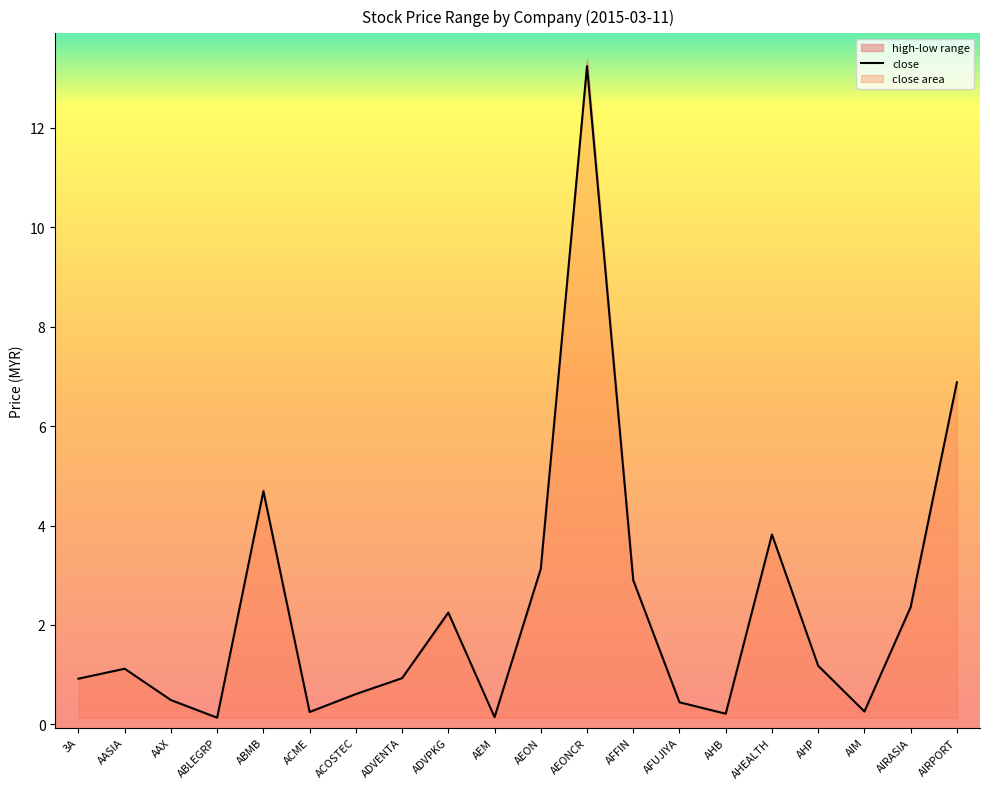

At which label is close closest to 6?

AIRPORT